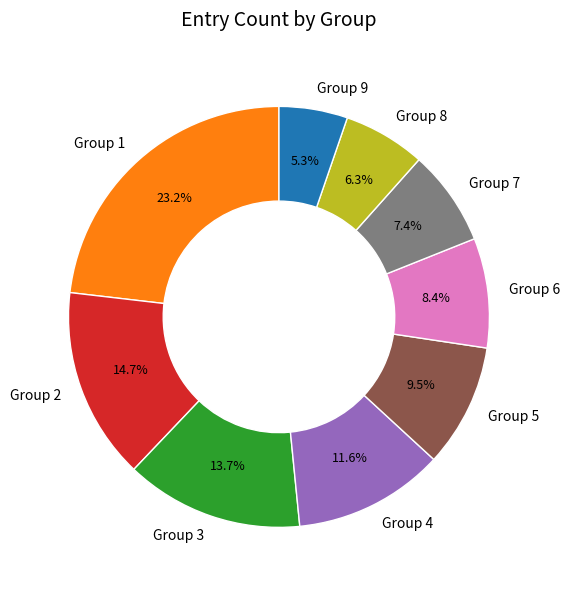

Rank the categories by value from highest to lowest.

Group 1, Group 2, Group 3, Group 4, Group 5, Group 6, Group 7, Group 8, Group 9